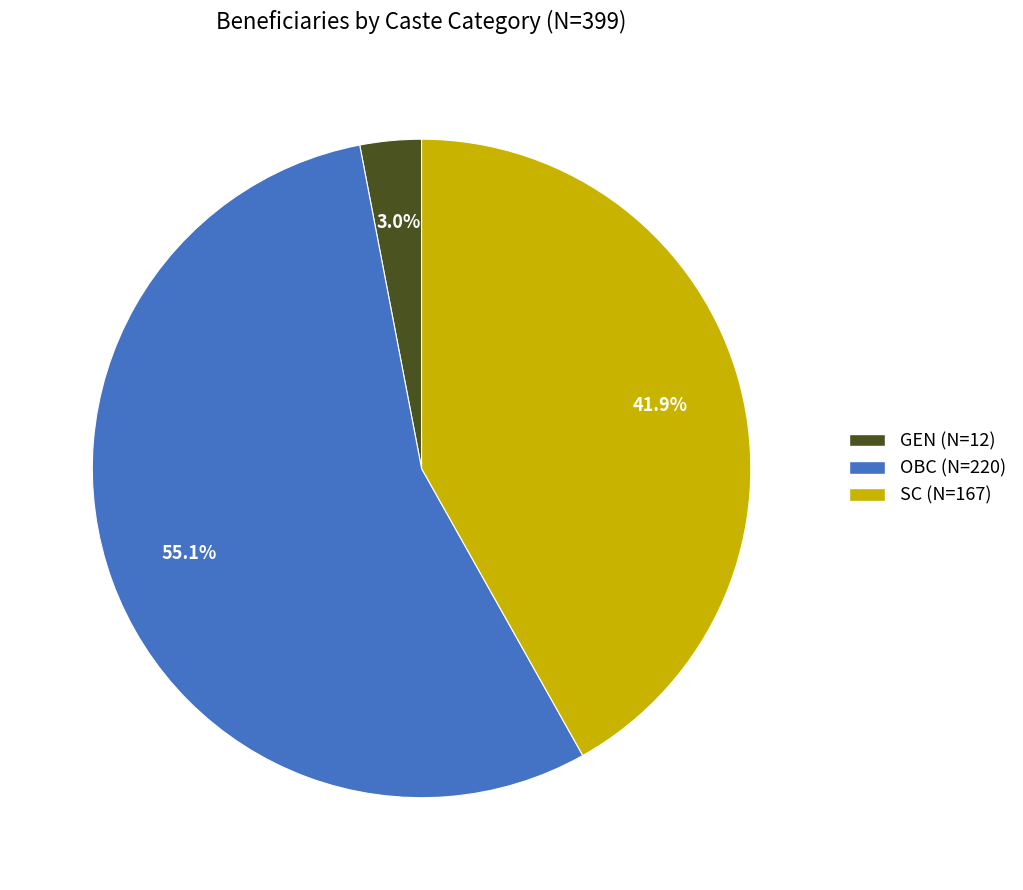

Which has a higher value, SC (N=167) or OBC (N=220)?

OBC (N=220)